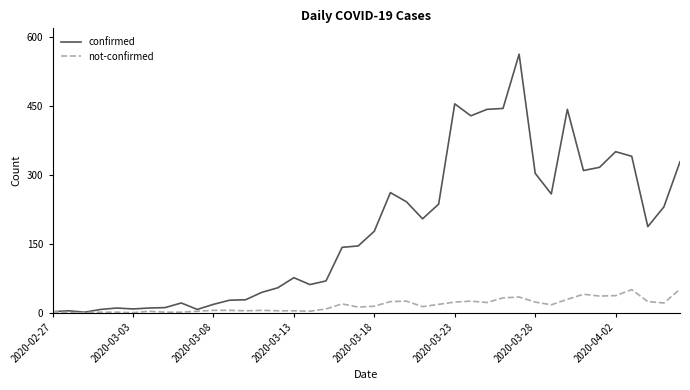

What is the sum of all confirmed values?

7257